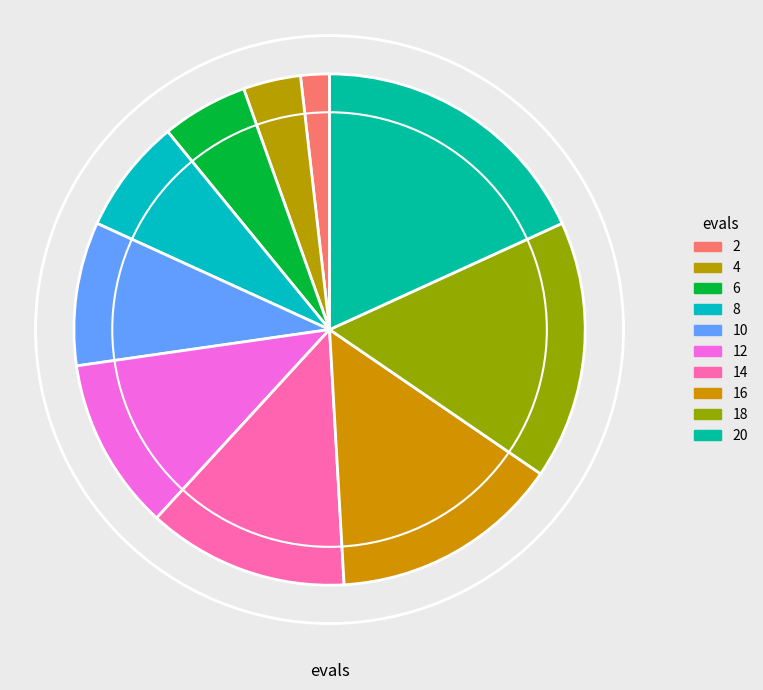

Between 2 and 4, which is larger?

4